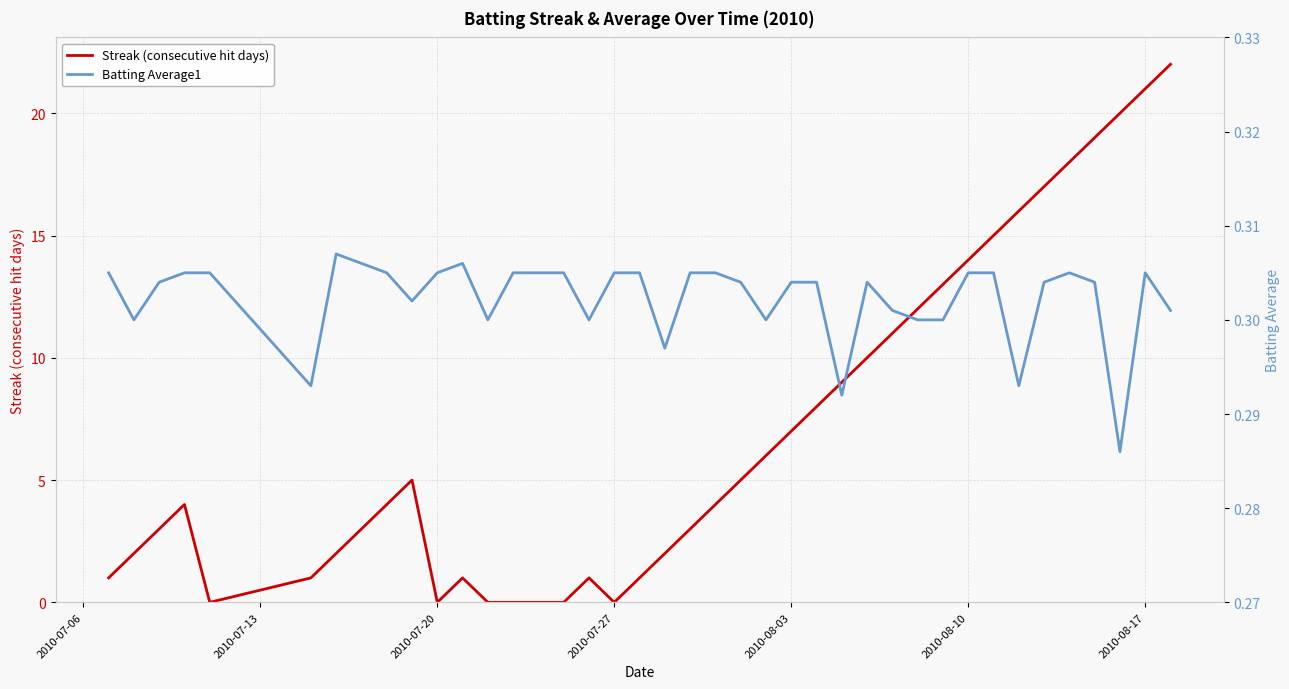

Which series has the largest total across all categories?

Streak (consecutive hit days)